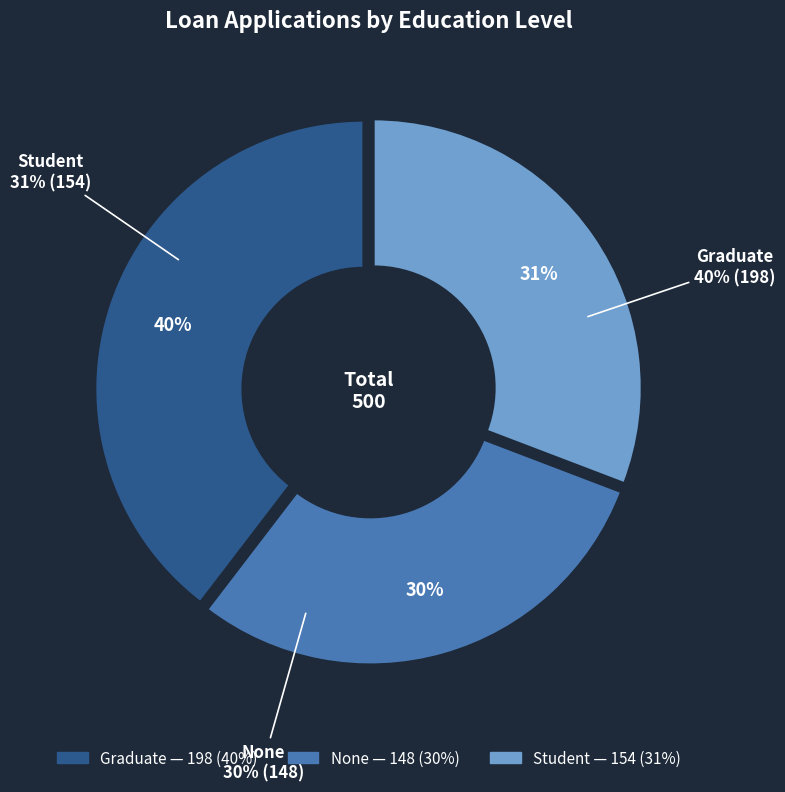

True or false: Student accounts for 31% of the total.

True